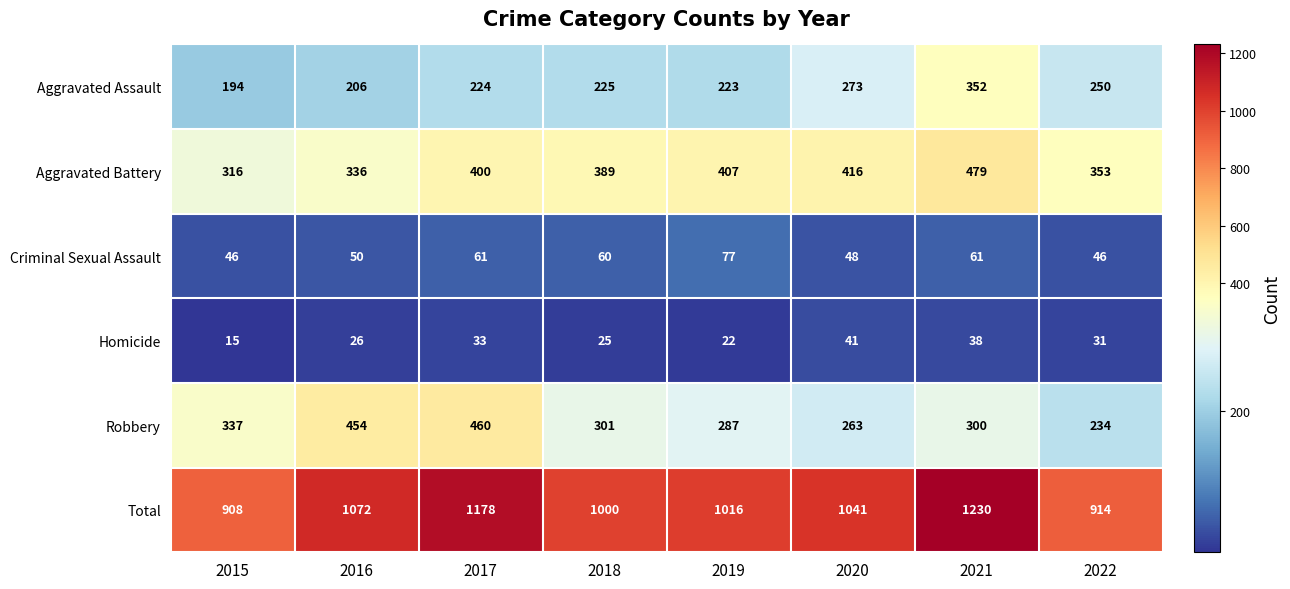

At which category is the sum across all series the highest?

2021